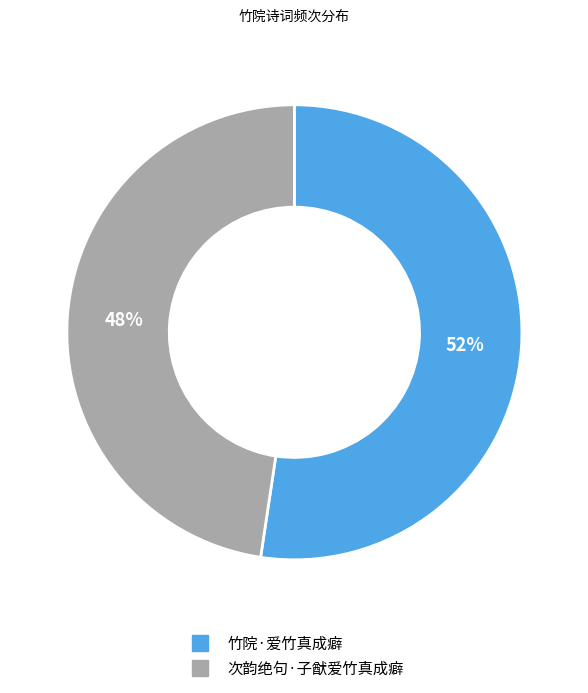

What percentage is the 竹院·爱竹真成癖 slice, to the nearest percent?

52%